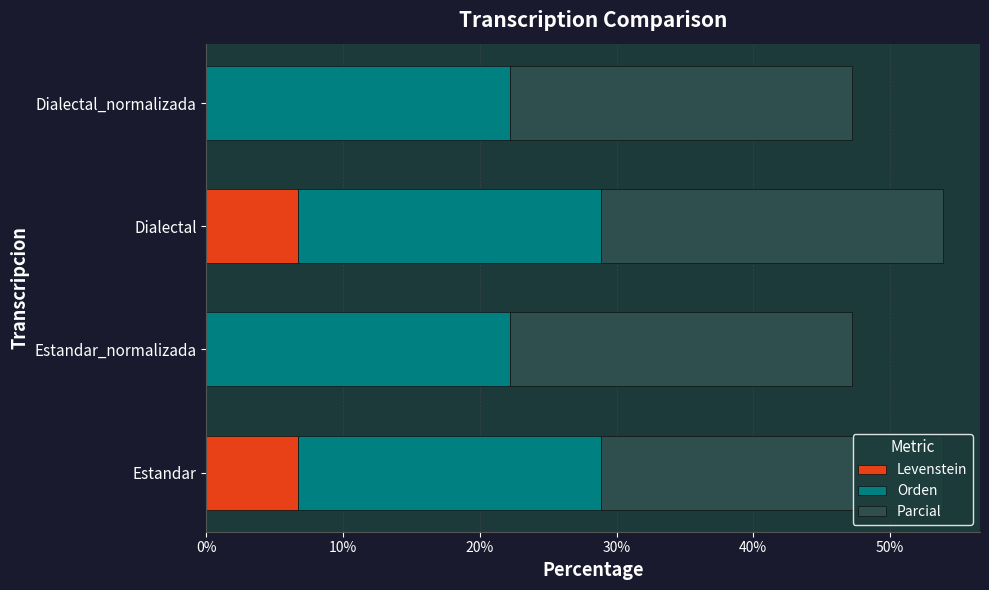

How many data points does each series have?

4